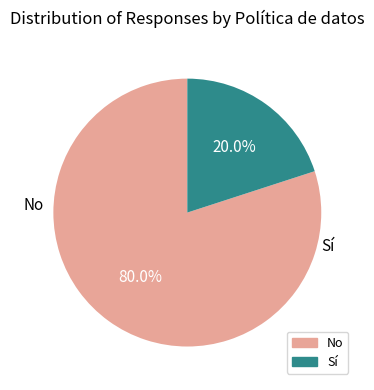

Does any single category account for the majority?

Yes